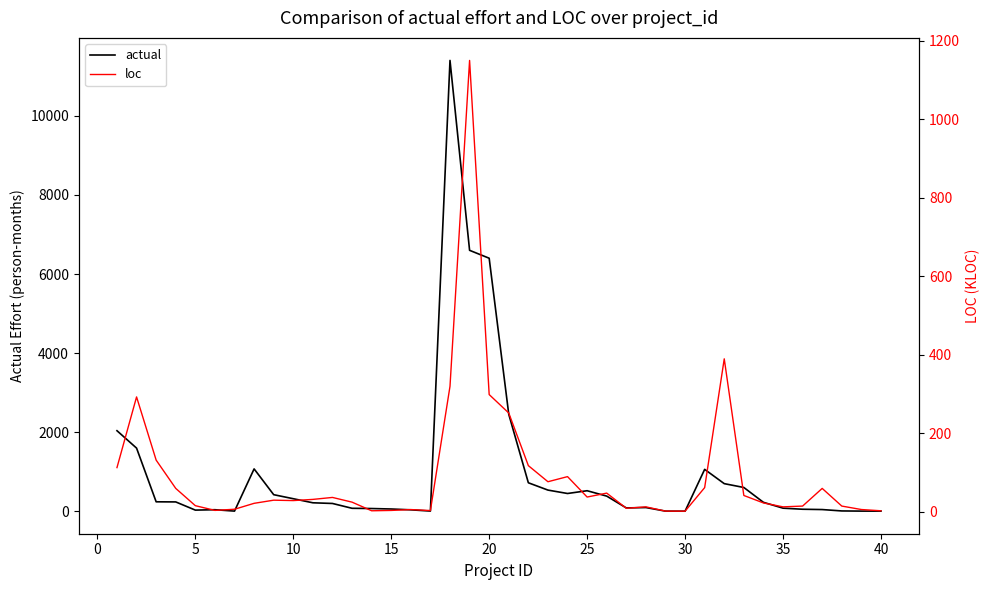

True or false: actual has more than 2 interior local peaks.

True